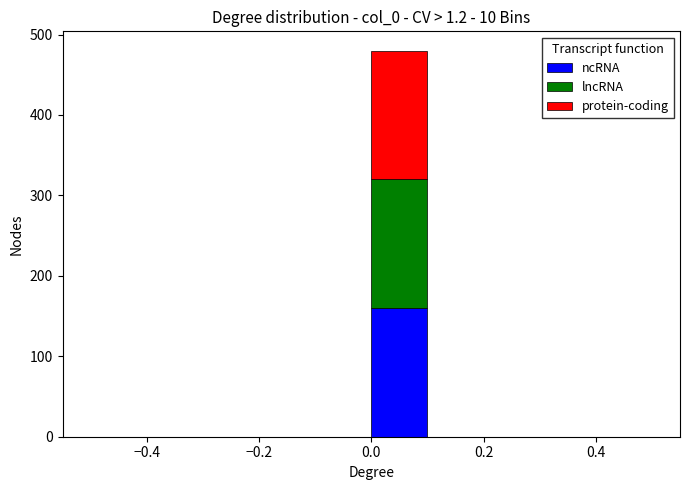

Reading left to right, transcribe this chart: for each stacked bar, give the range it covers on the x-axis and its total height. The values are not printed on the chart, so give them approximately, as read against the axis.

-0.5 to -0.4: 0
-0.4 to -0.3: 0
-0.3 to -0.2: 0
-0.2 to -0.1: 0
-0.1 to 0.0: 0
0.0 to 0.1: 480
0.1 to 0.2: 0
0.2 to 0.3: 0
0.3 to 0.4: 0
0.4 to 0.5: 0